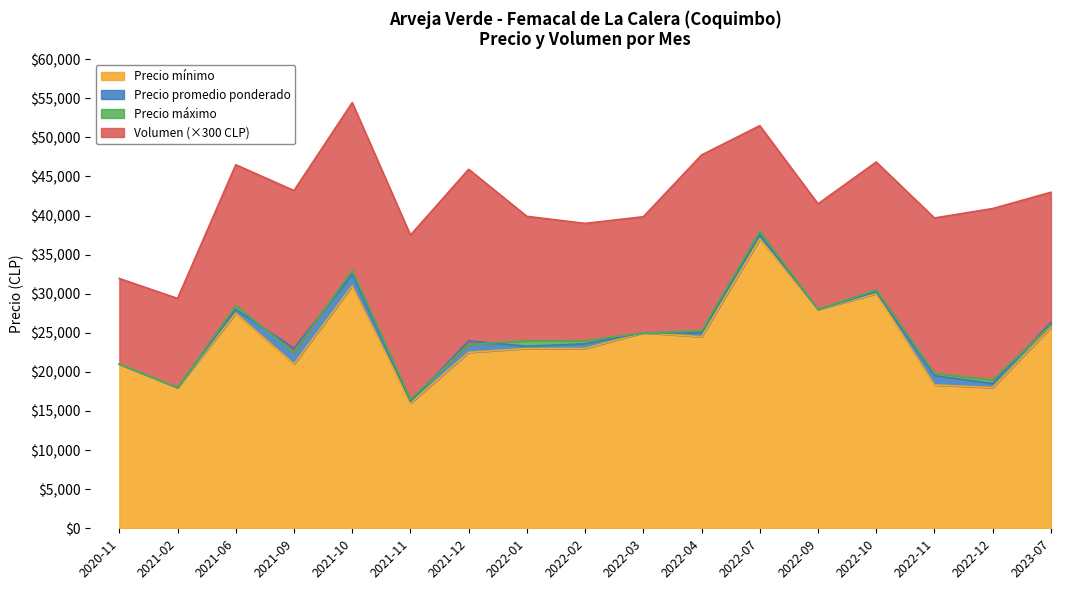

The value of Precio mínimo at 2021-11 is 16000. True or false?

True